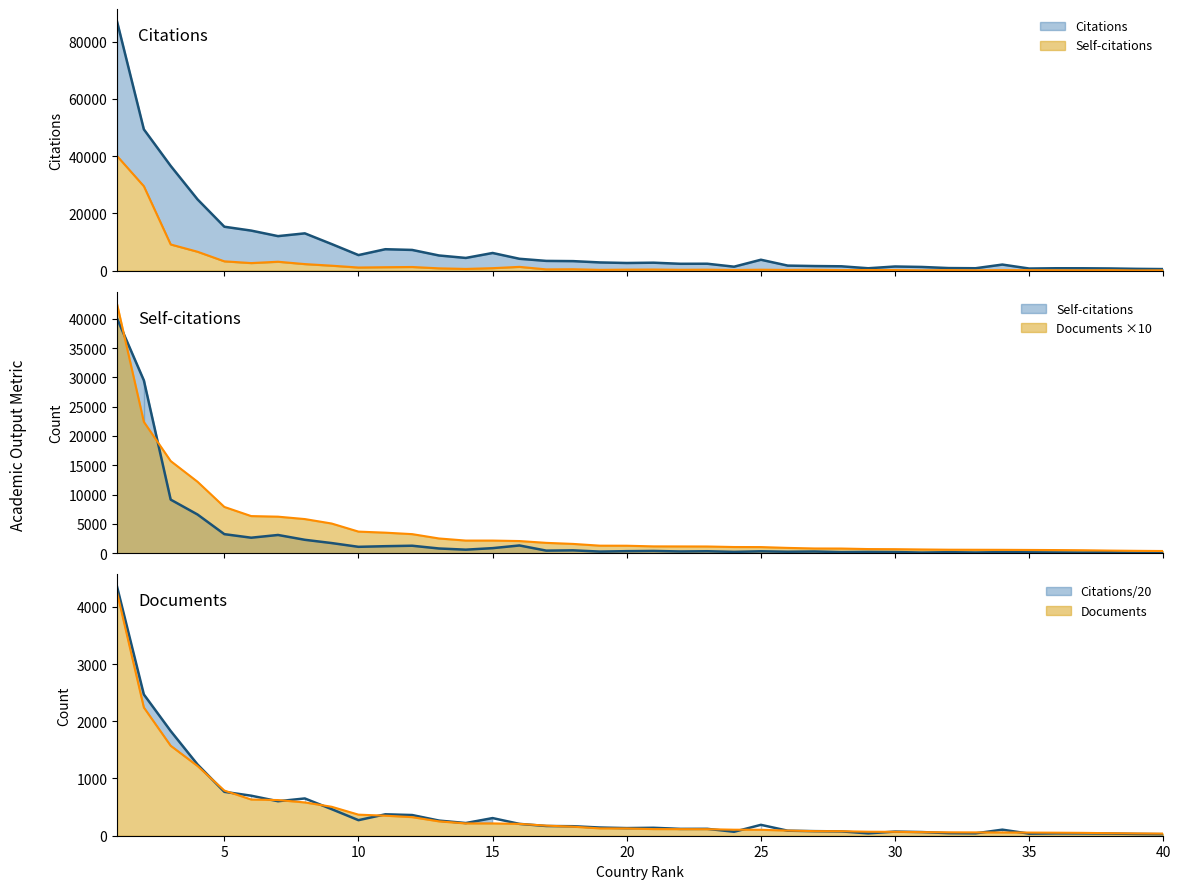

What are all the series names shown in the legend?

Citations, Self-citations, Documents